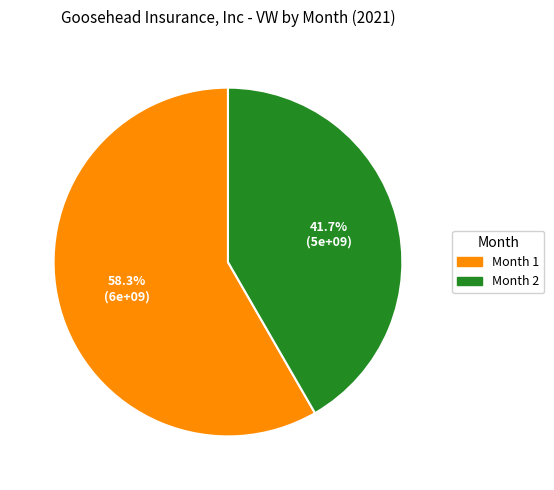

Does any single category account for the majority?

Yes